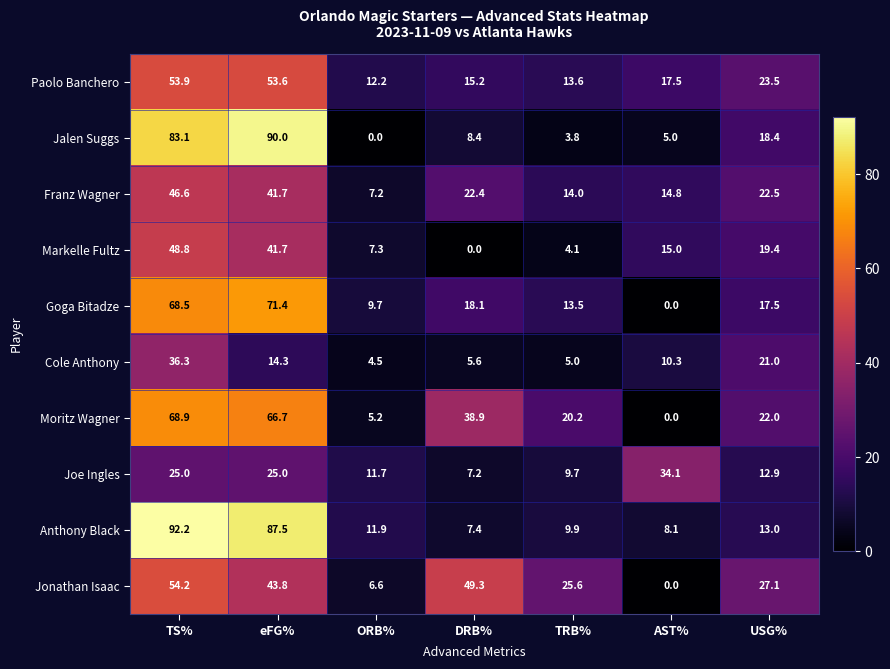

Between TS% and DRB%, which series saw the biggest shift?

Anthony Black